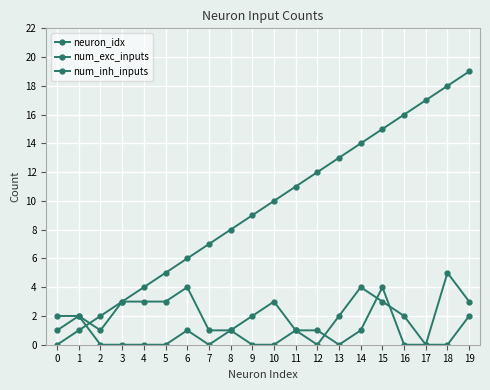

How many values in neuron_idx are above zero?

19